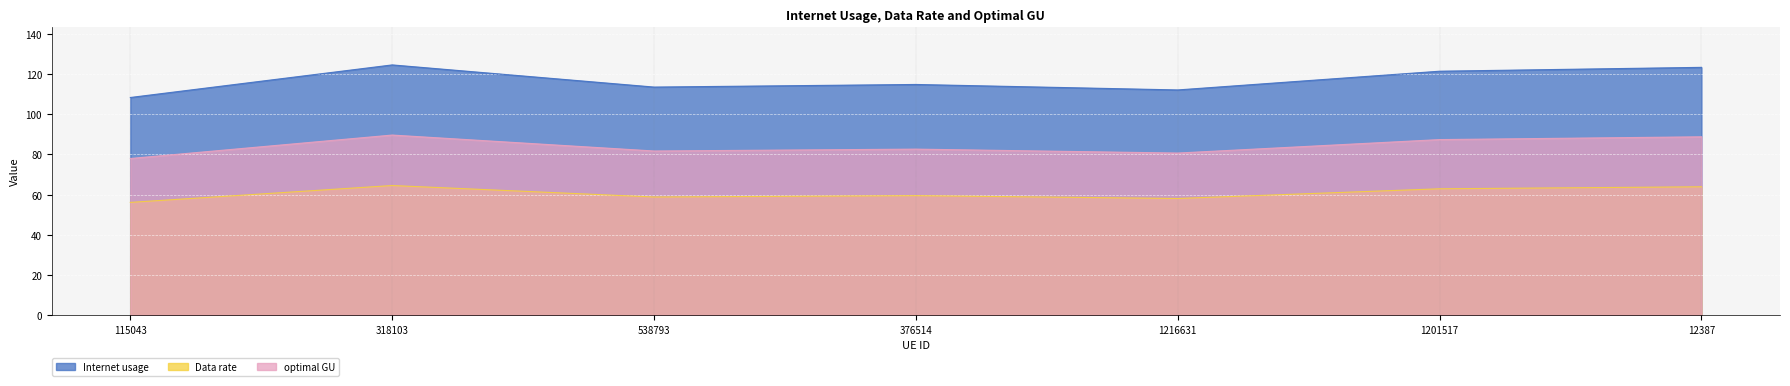

At 115043, list the series in order from largest to smallest.

Internet usage, optimal GU, Data rate